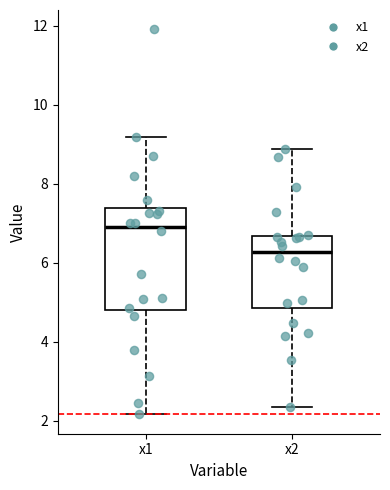

Which box is the tallest, from its lower edge to its upper edge?

x1